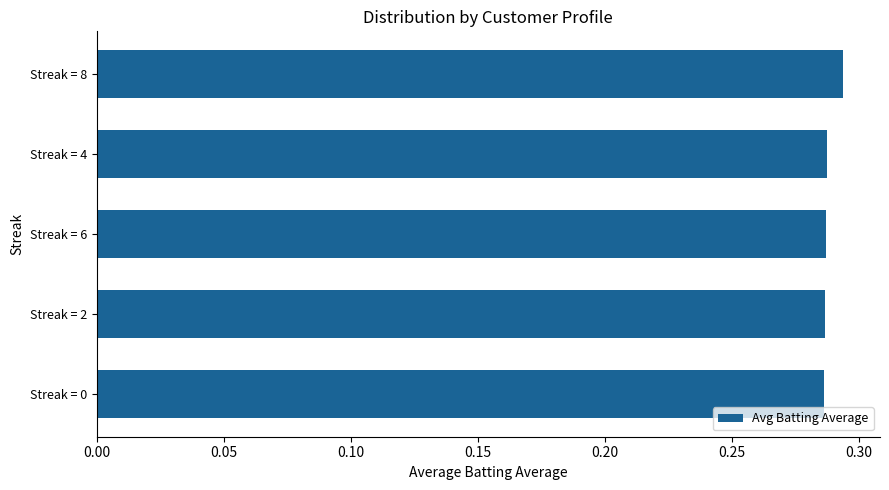

How many values are between 0 and 1?

5